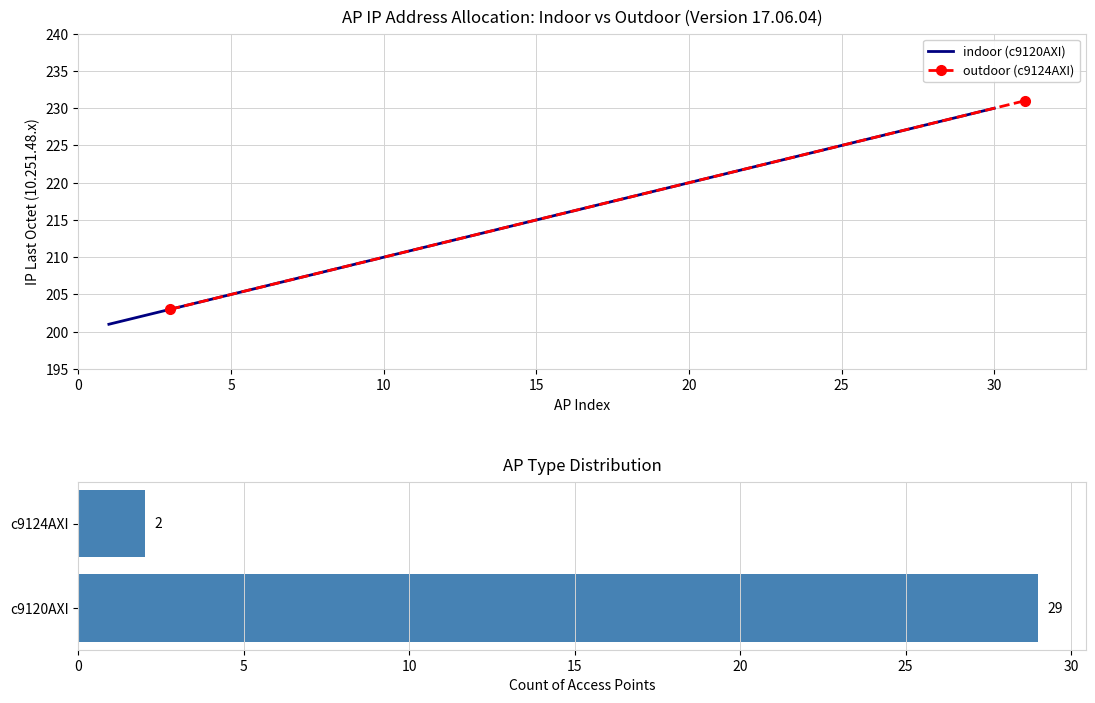

What is the minimum value for indoor (c9120AXI)?

201